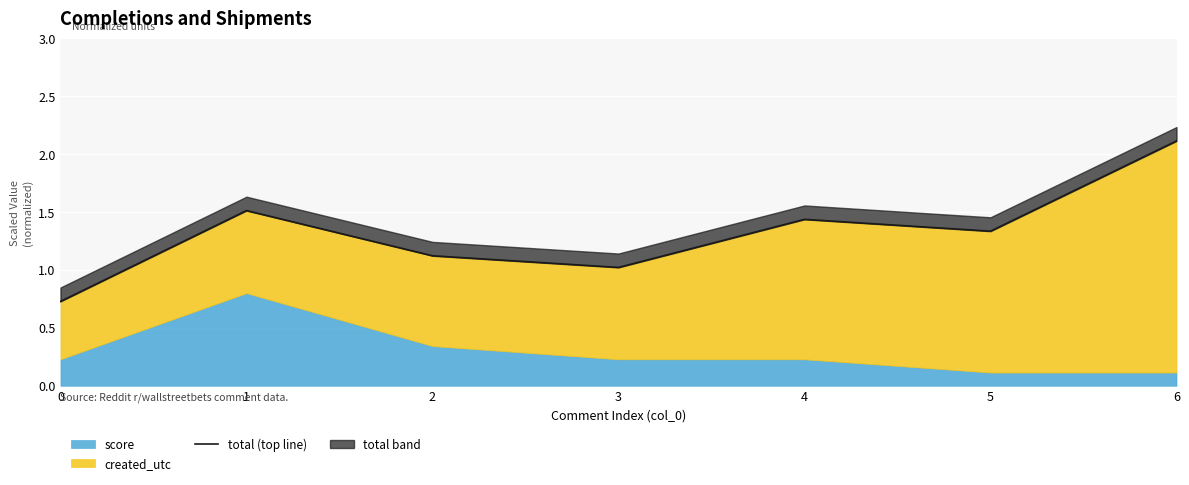

What value does the data have at 3?

1.0